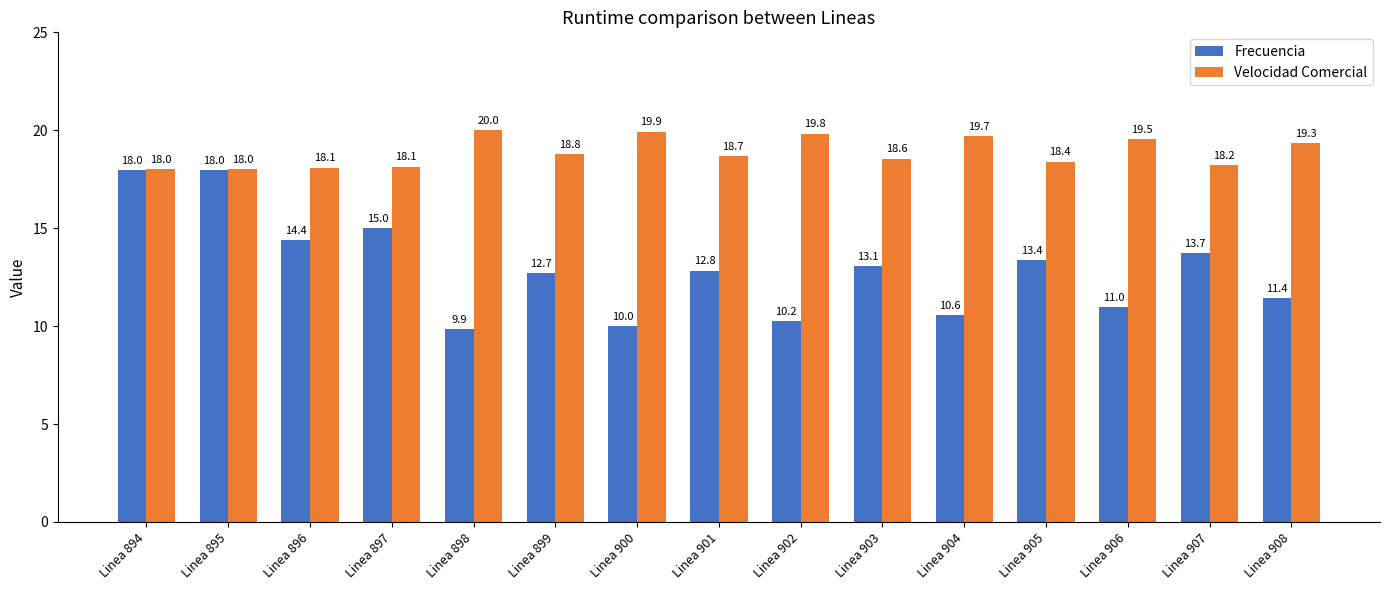

Is it true that Velocidad Comercial equals 32.6 at Linea 905?

False